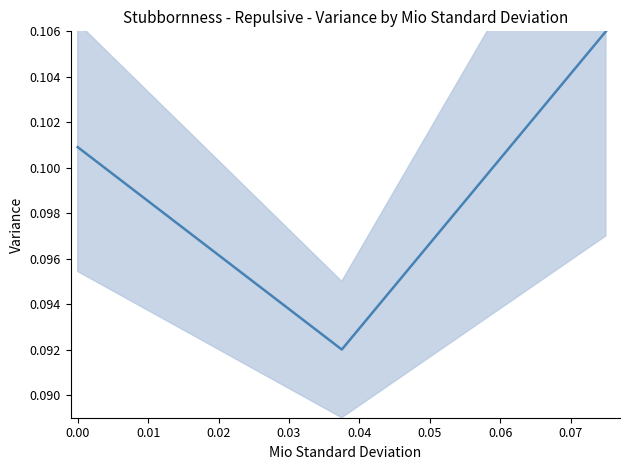

Is it true that the value at 0.00 is 0.1?

True